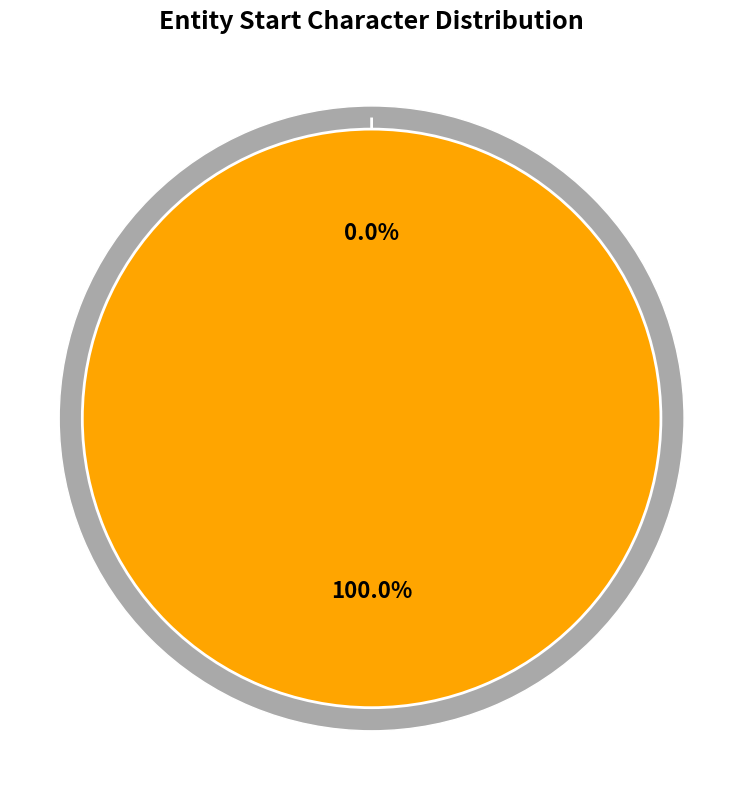

Rank the categories by value from lowest to highest.

0, 1